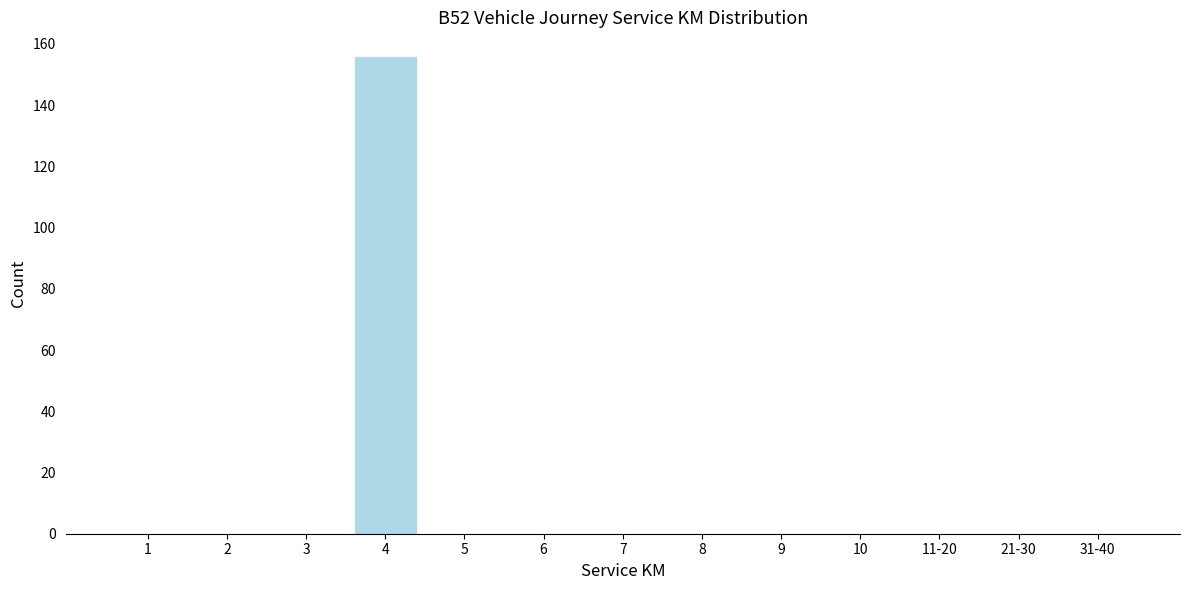

Reading left to right, what are all the values shown in this chart?

1=0	2=0	3=0	4=156	5=0	6=0	7=0	8=0	9=0	10=0	11-20=0	21-30=0	31-40=0